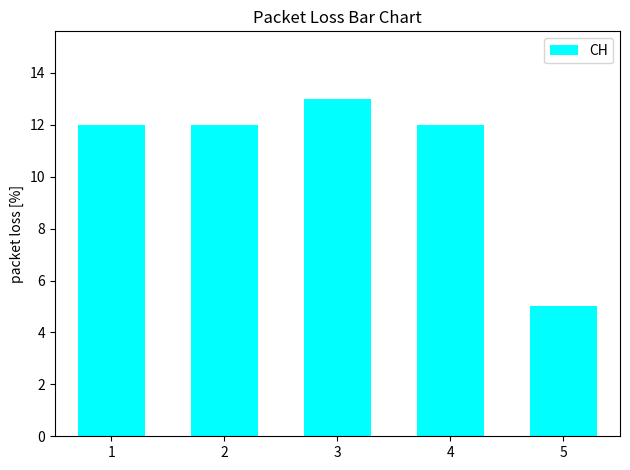

True or false: the data shows 7 at 3.

False